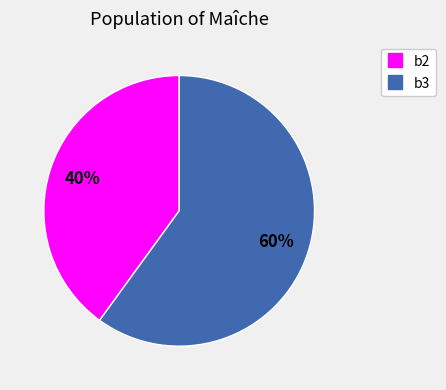

To the nearest percent, what is the difference between the b3 and b2 slice percentages?

20%